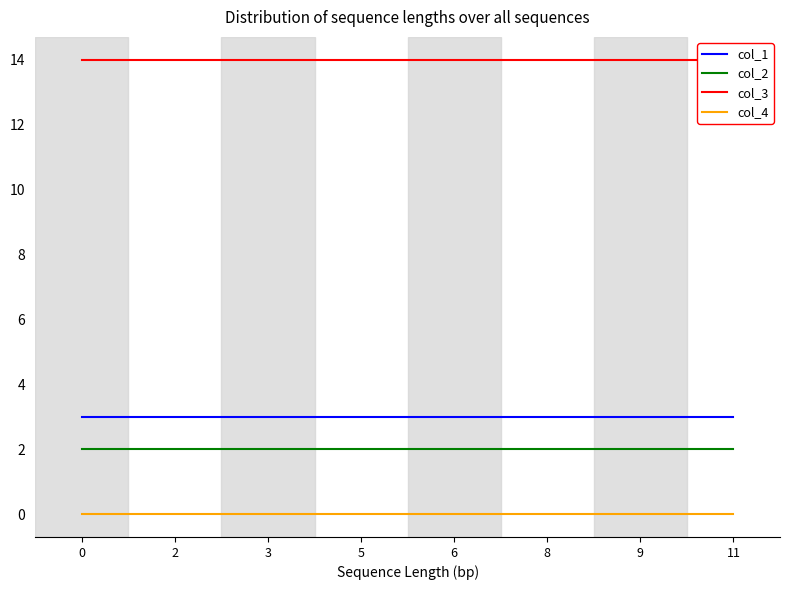

Rank the categories by col_2 value from highest to lowest.

0, 2, 3, 5, 6, 8, 9, 11